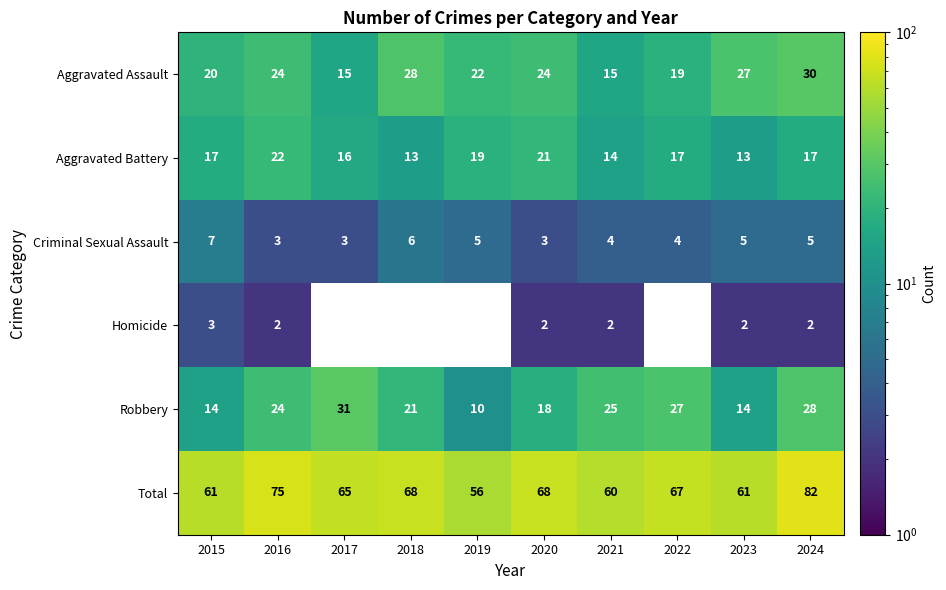

Rank the series at 2015 from highest to lowest value.

Total, Aggravated Assault, Aggravated Battery, Robbery, Criminal Sexual Assault, Homicide